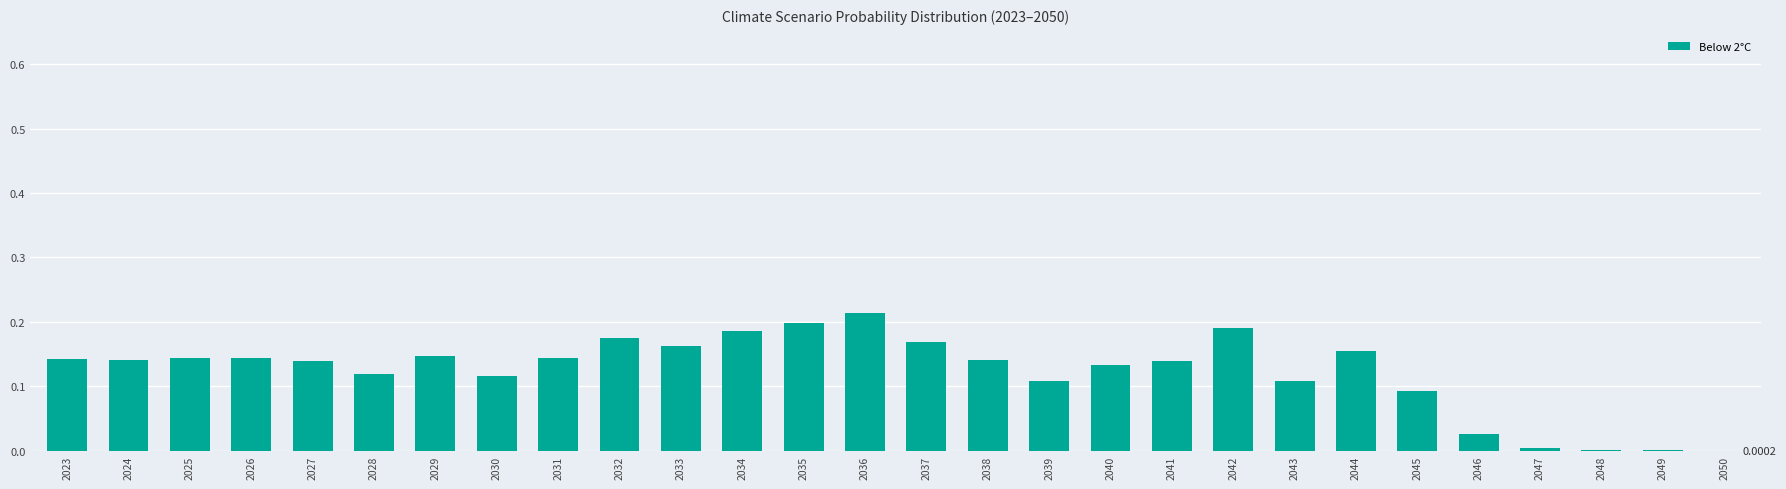

What is the sum of the values at 2032 and 2042?

0.4